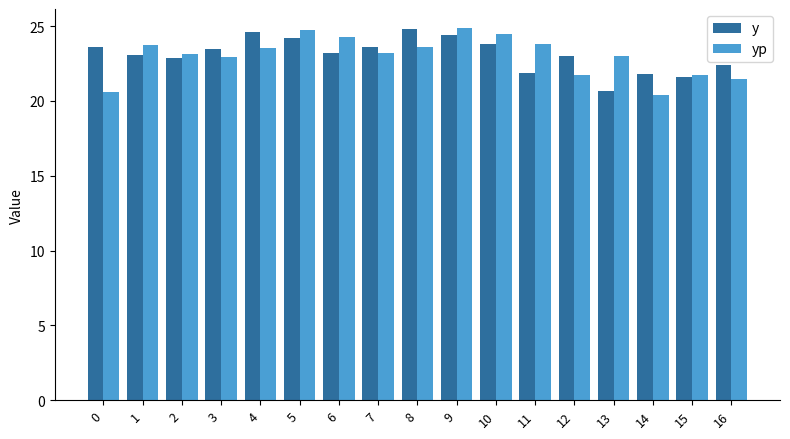

Between 6 and 16, which series saw the biggest shift?

yp